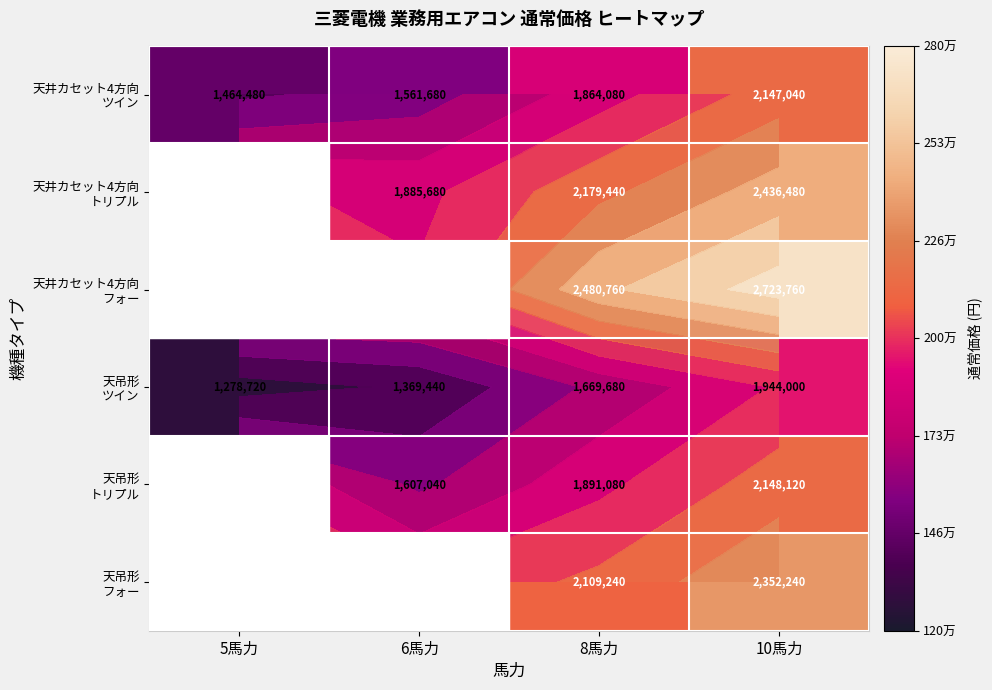

How many data points in 天井カセット4方向 トリプル are above 2179440?

1